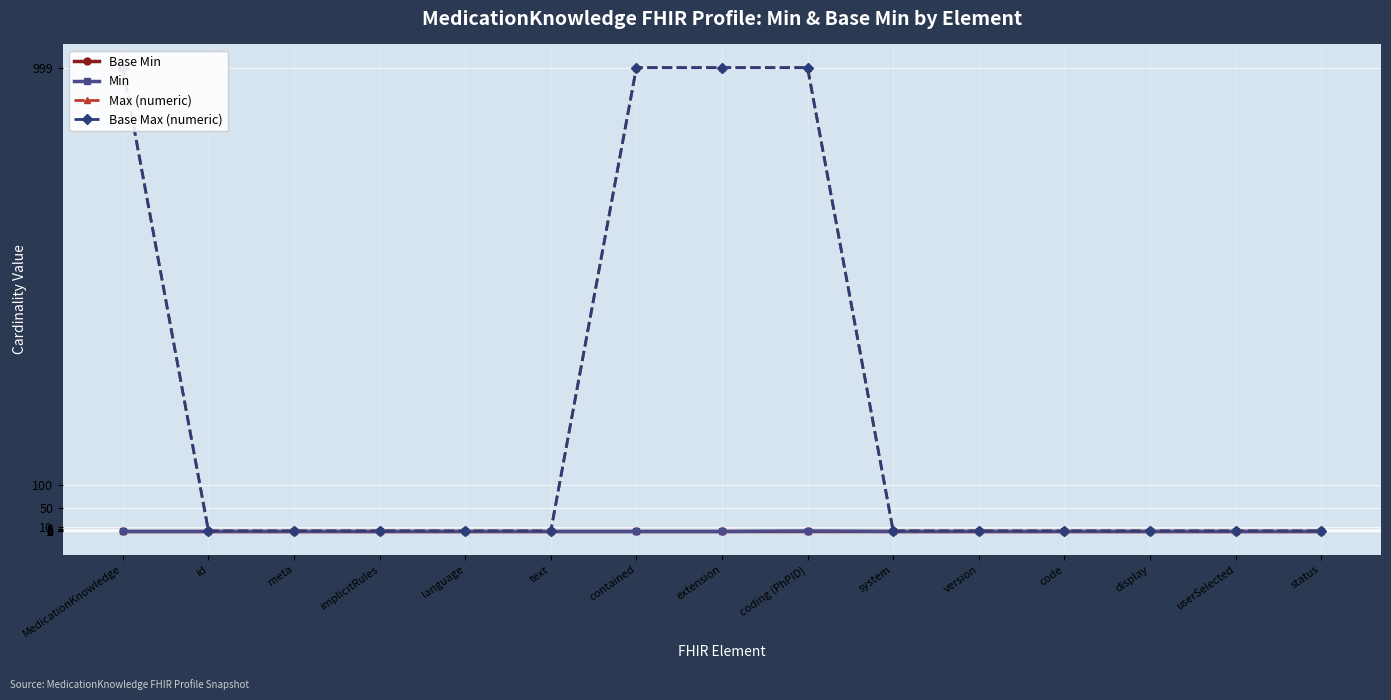

At how many categories does at least one series exceed 46?

4